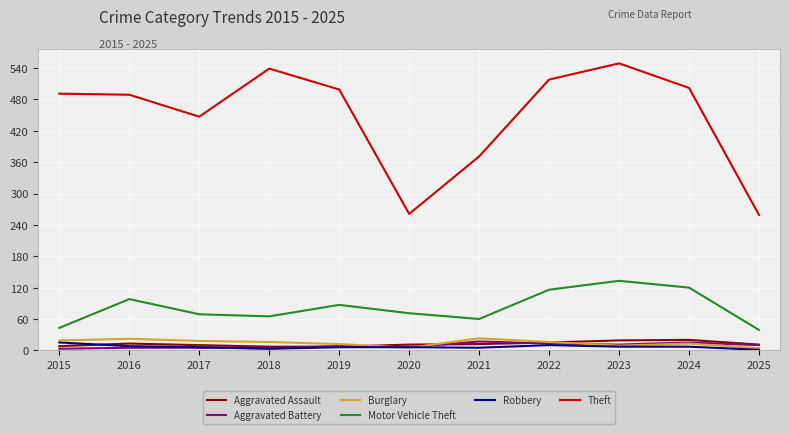

Is this an area chart (filled region under the line)?

No